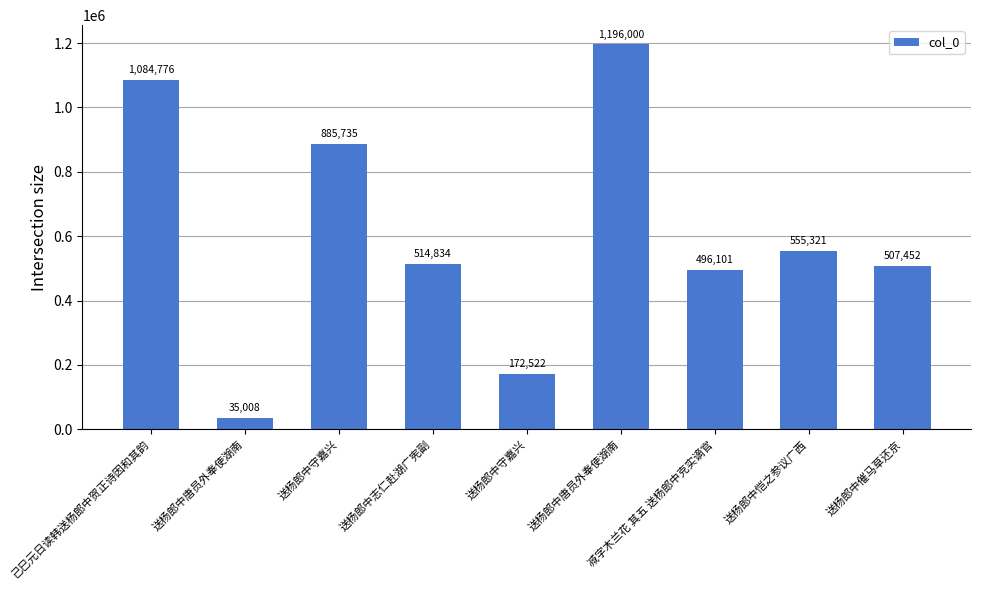

What is the change in value from 送杨郎中唐员外奉使湖南 to 送杨郎中志仁赴湖广宪副?

+479826